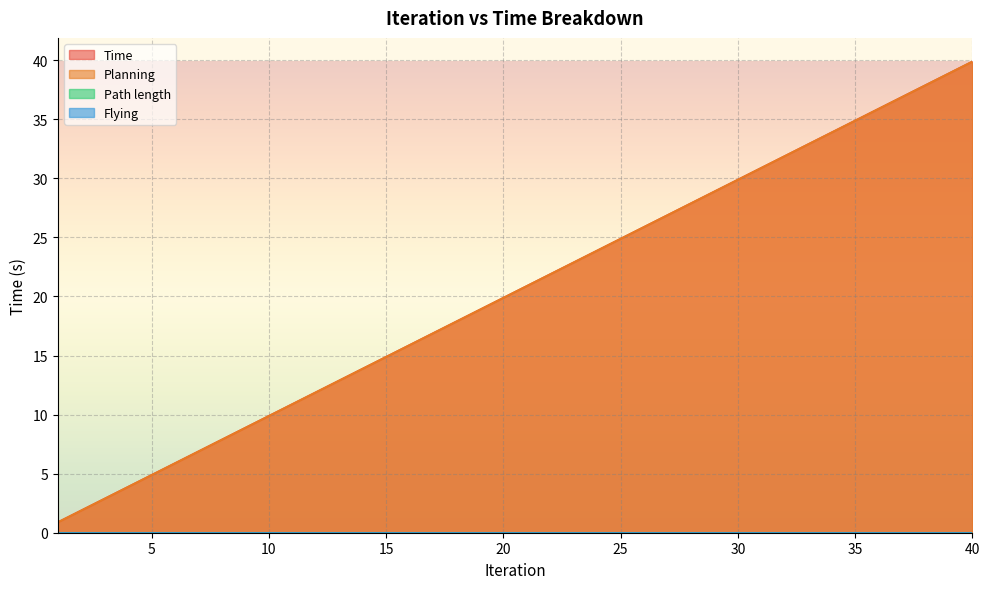

Reading left to right, list all the values displayed in this chart.

Time: 0.9	1.9	2.9	3.9	4.9	5.9	6.9	7.9	8.9	9.9	10.9	11.9	12.9	13.9	14.9	15.9	16.9	17.9	18.9	19.9	20.9	21.9	22.9	23.9	24.9	25.9	26.9	27.9	28.9	29.9	30.9	31.9	32.9	33.9	34.9	35.9	36.9	37.9	38.9	39.9
Planning: 0.9	1.9	2.9	3.9	4.9	5.9	6.9	7.9	8.9	9.9	10.9	11.9	12.9	13.9	14.9	15.9	16.9	17.9	18.9	19.9	20.9	21.9	22.9	23.9	24.9	25.9	26.9	27.9	28.9	29.9	30.9	31.9	32.9	33.9	34.9	35.9	36.9	37.9	38.9	39.9